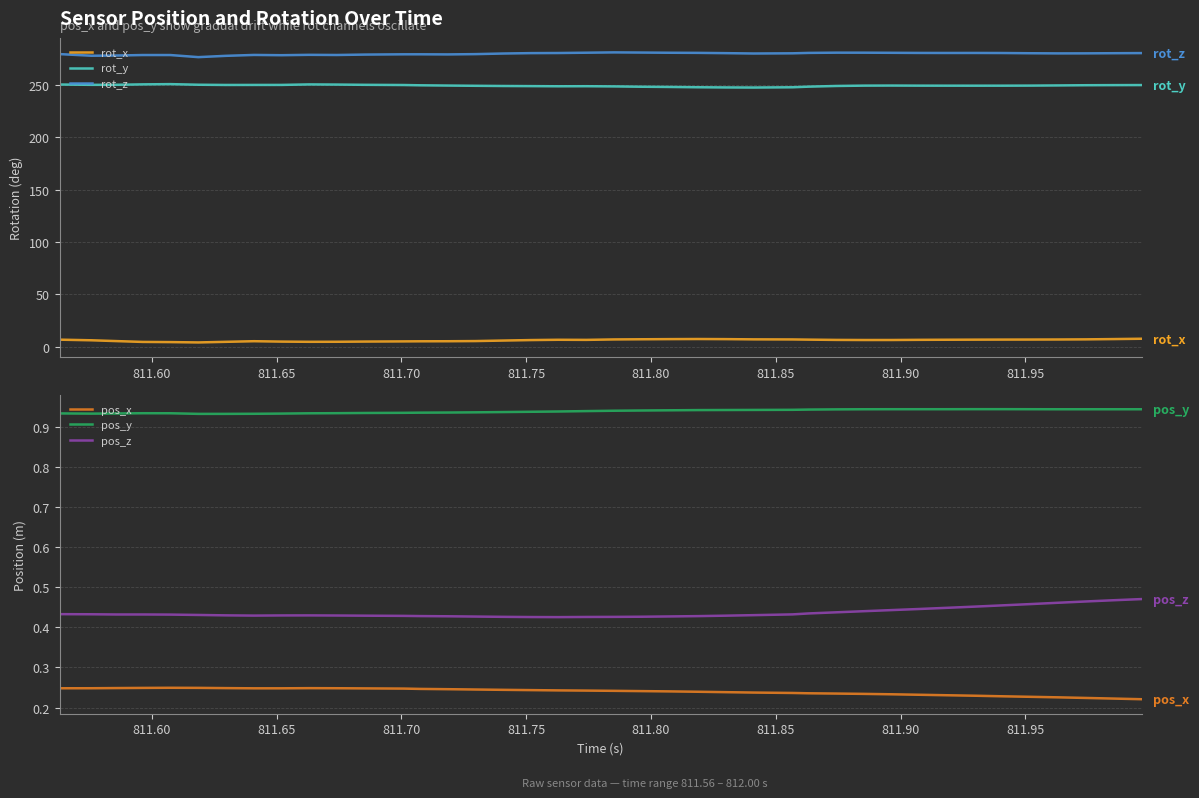

How many data points does each series have?

40